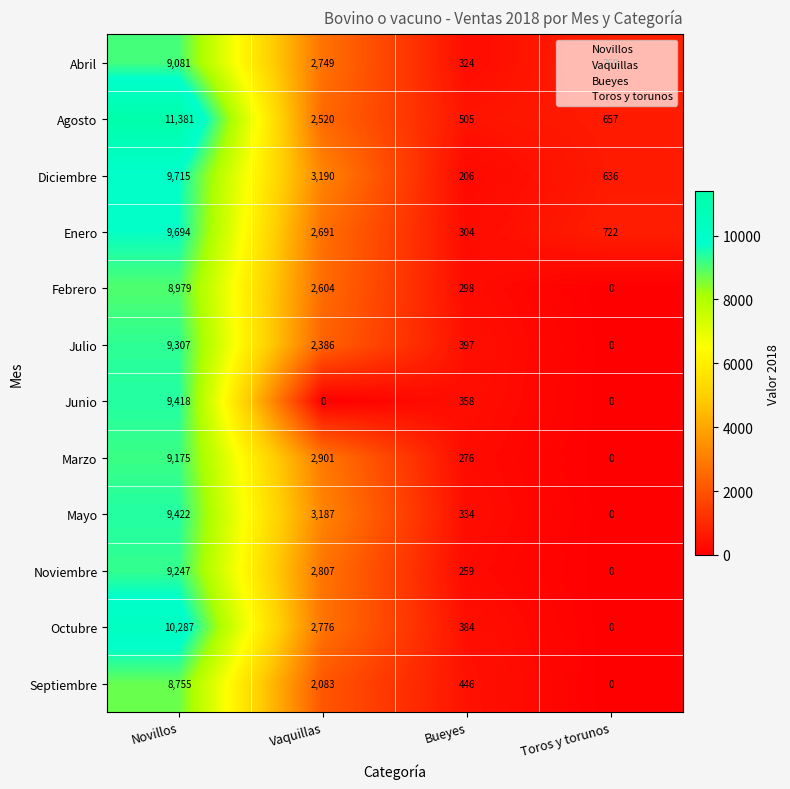

Where does the Mayo series first go above 3187?

Novillos